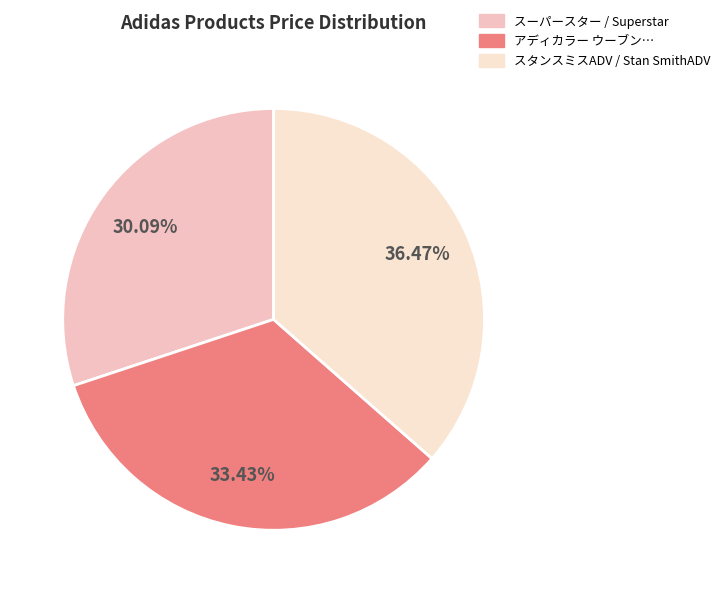

Count the number of slices in the pie.

3